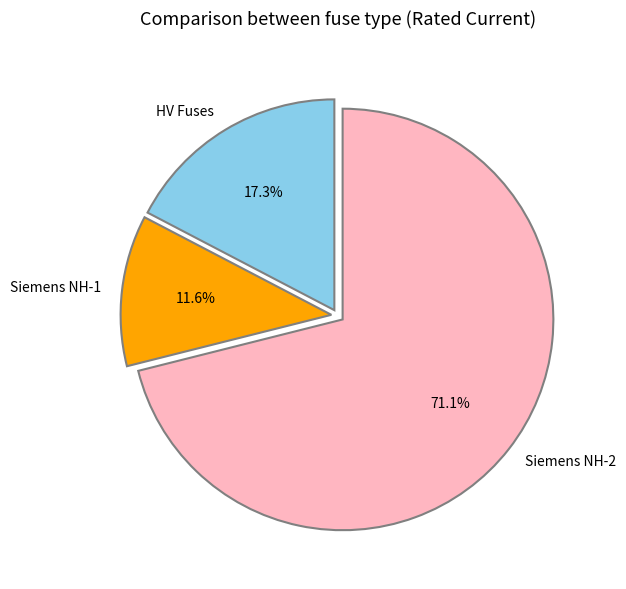

Is there a majority slice in this chart?

Yes